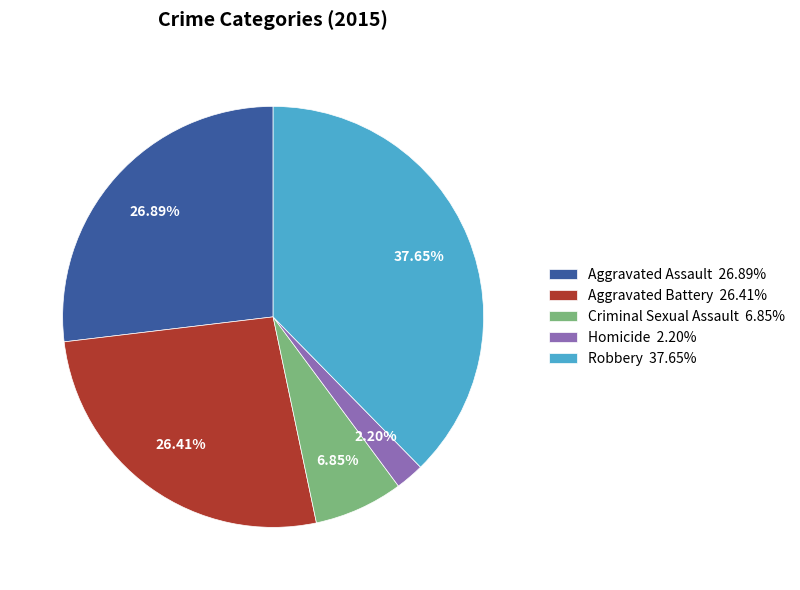

The Aggravated Assault slice represents 27% of the pie. True or false?

True